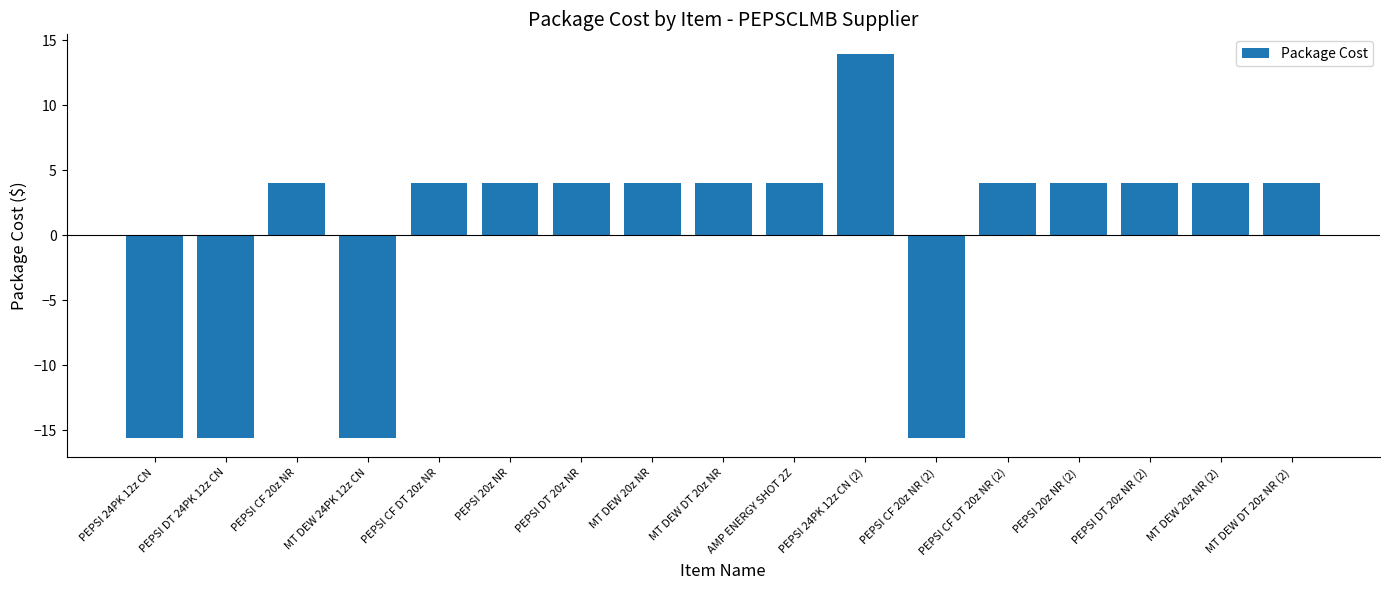

True or false: the data shows 5.4 at MT DEW DT 20z NR (2).

False